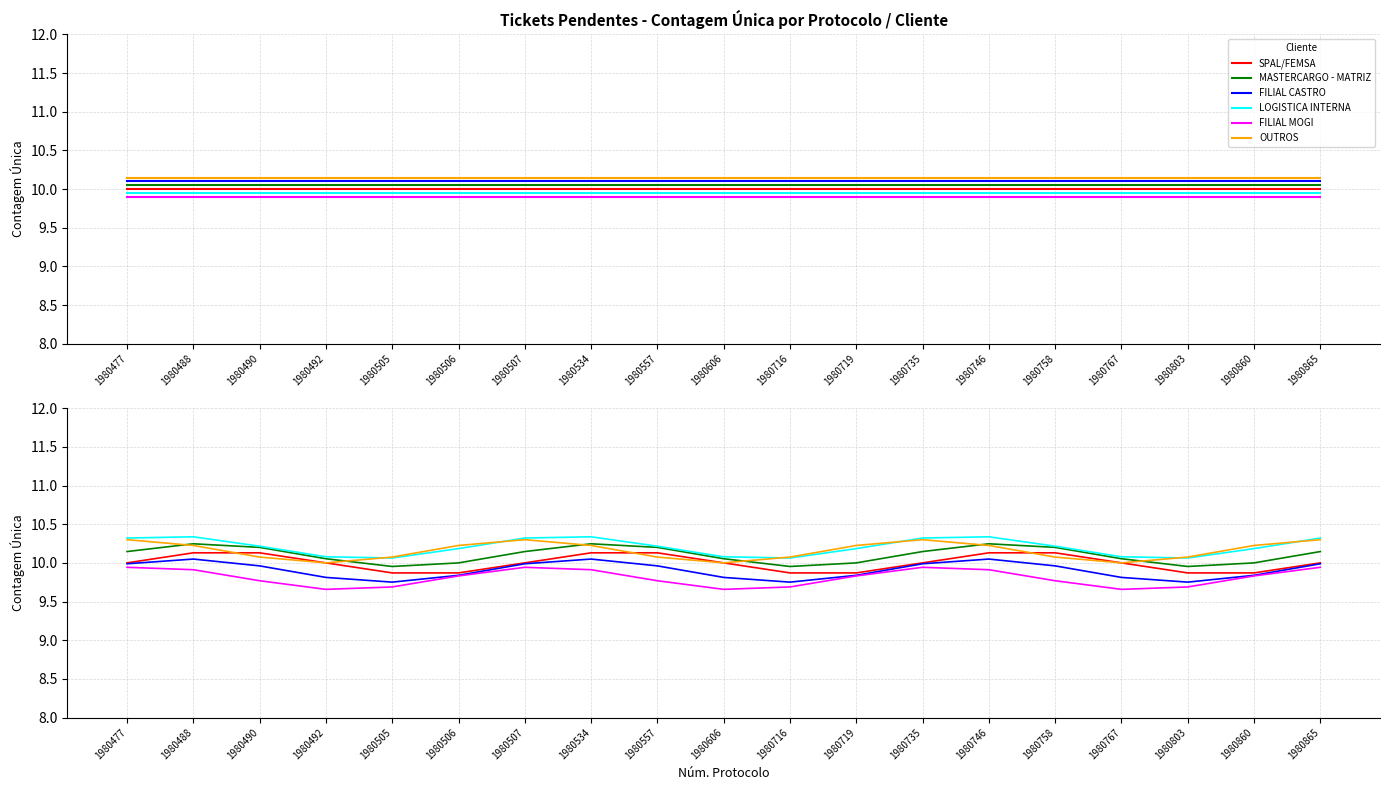

Count the number of categories in the chart.

19